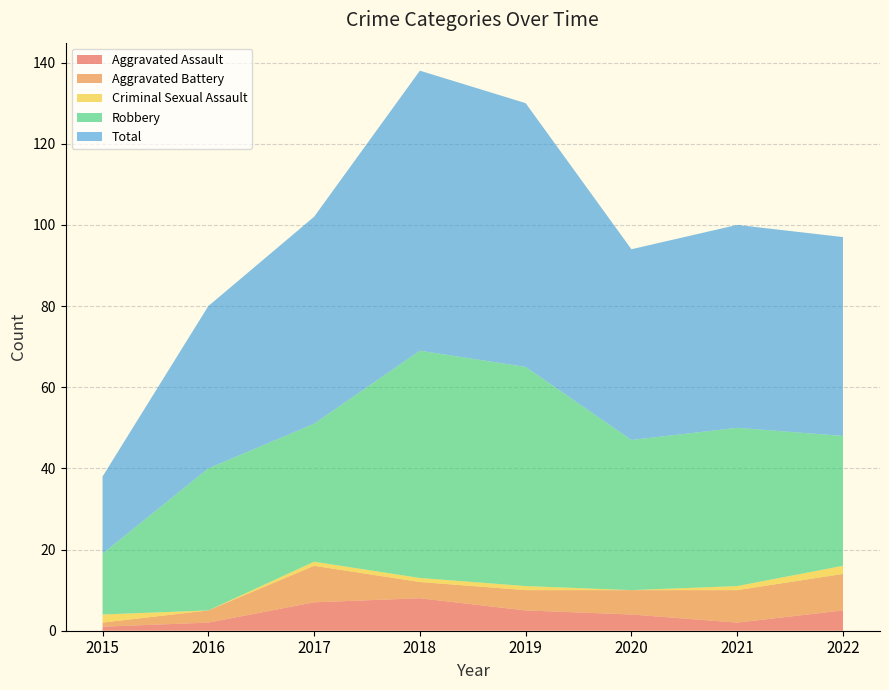

Reading left to right, list all the values displayed in this chart.

Aggravated Assault: 2015=1	2016=2	2017=7	2018=8	2019=5	2020=4	2021=2	2022=5
Aggravated Battery: 2015=1	2016=3	2017=9	2018=4	2019=5	2020=6	2021=8	2022=9
Criminal Sexual Assault: 2015=2	2016=0	2017=1	2018=1	2019=1	2020=0	2021=1	2022=2
Robbery: 2015=15	2016=35	2017=34	2018=56	2019=54	2020=37	2021=39	2022=32
Total: 2015=19	2016=40	2017=51	2018=69	2019=65	2020=47	2021=50	2022=49